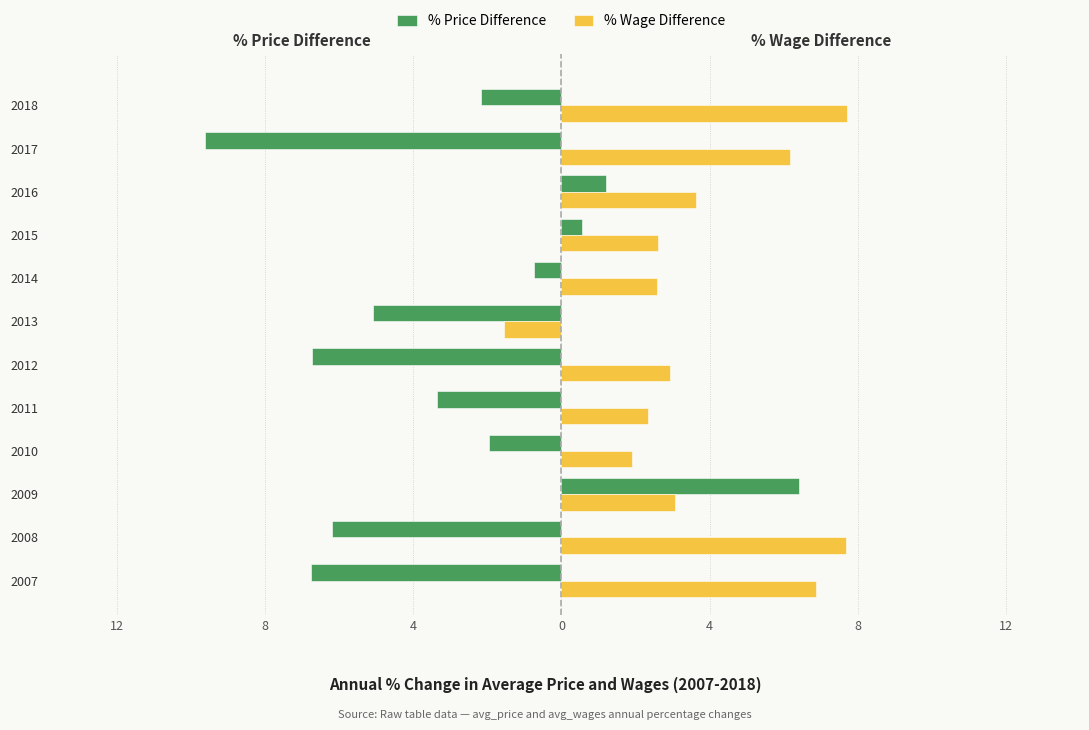

What is the sum of all % Wage Difference values?

45.9